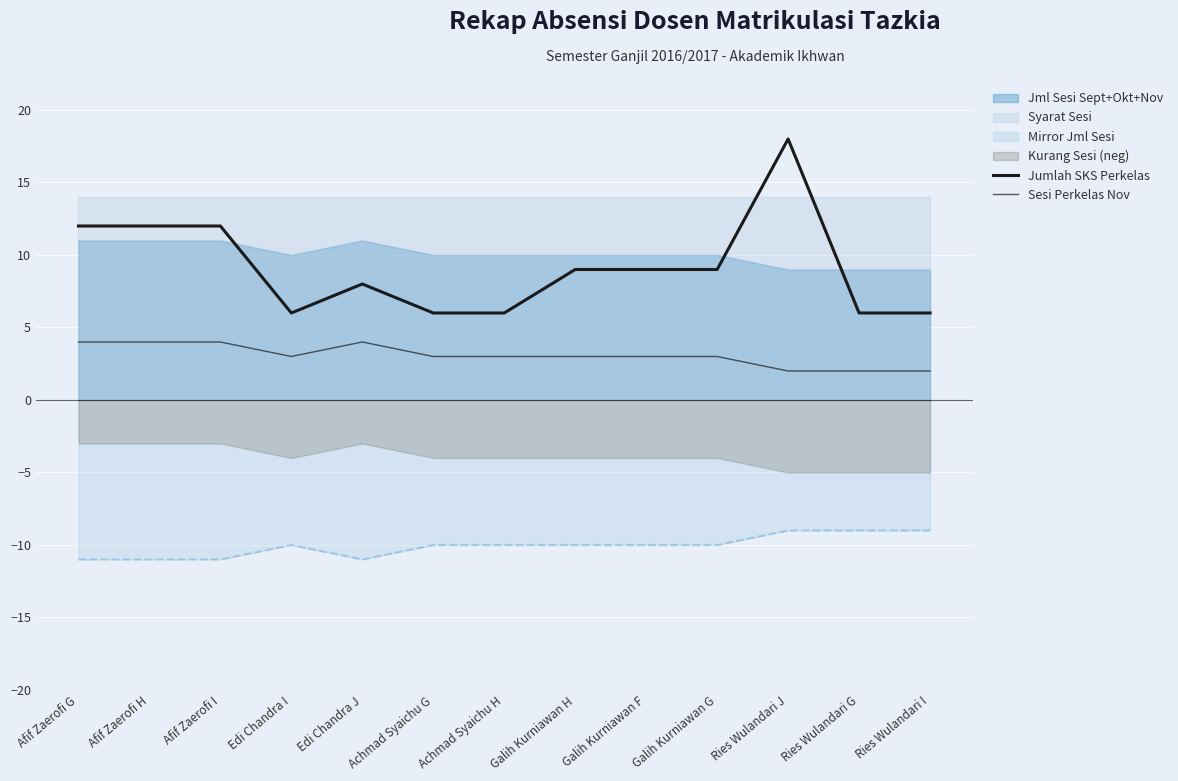

Which has a higher value, Achmad Syaichu H or Edi Chandra J?

Edi Chandra J